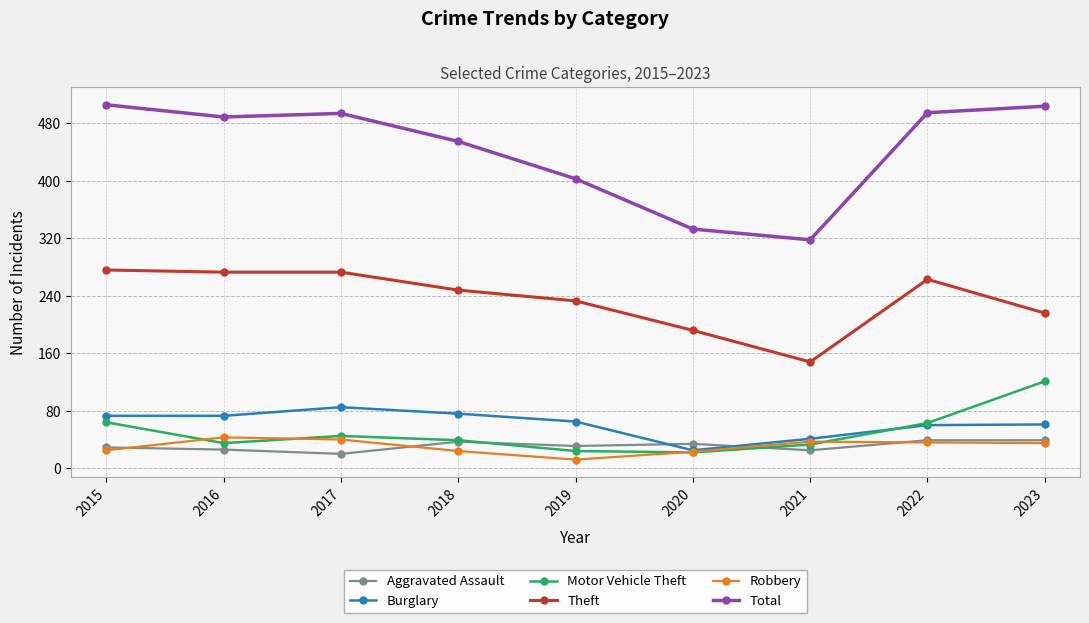

What is the maximum value shown in the chart?

506